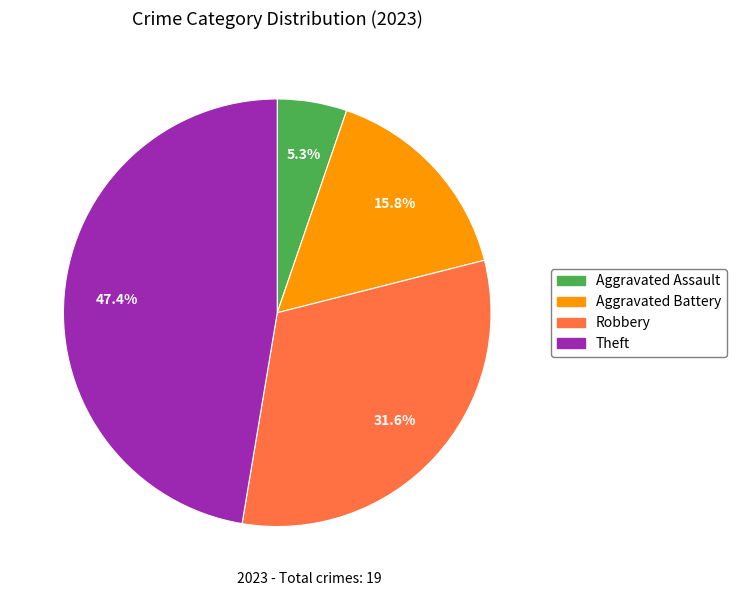

Which category has the smallest portion of the pie?

Aggravated Assault